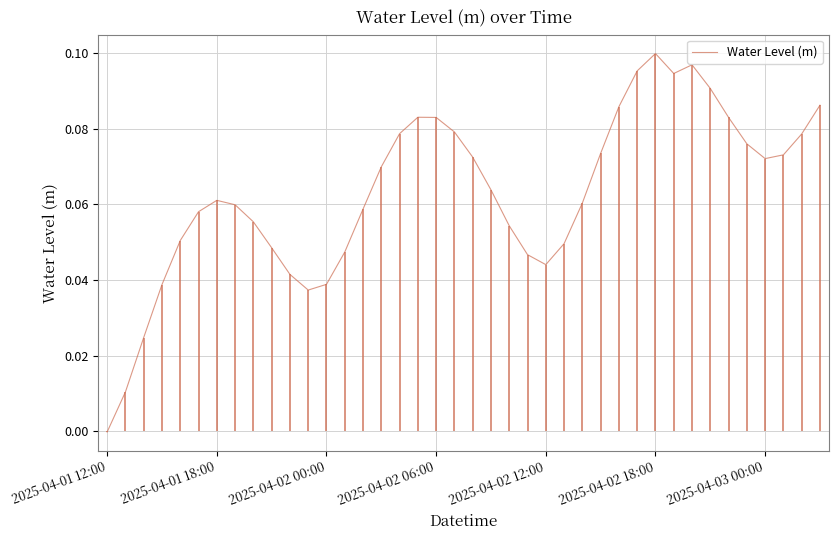

Between 25 and 37, which is larger?

37